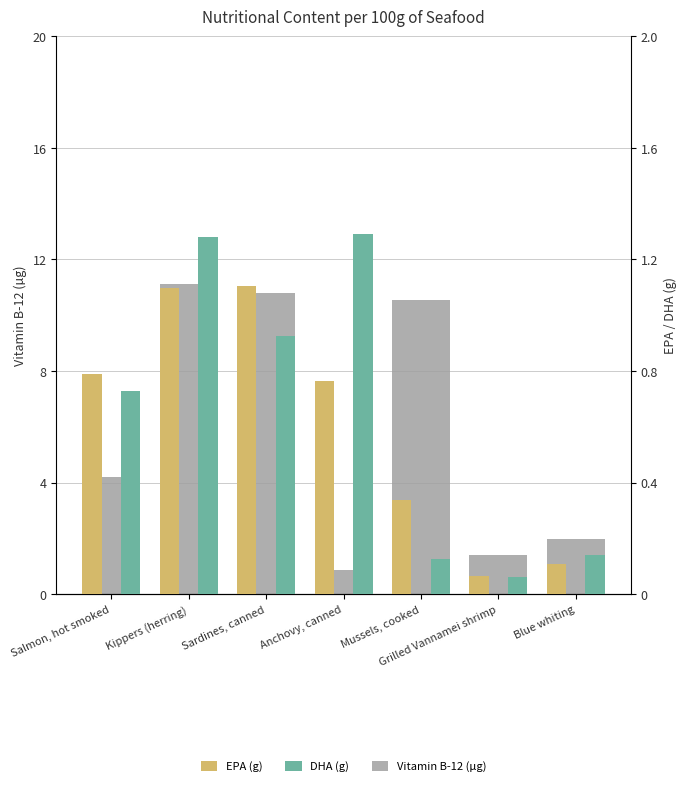

How many bars are there in each group?

3